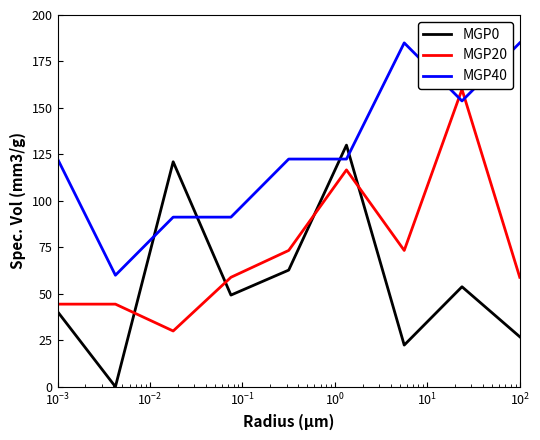

Which series has the largest total across all categories?

MGP40